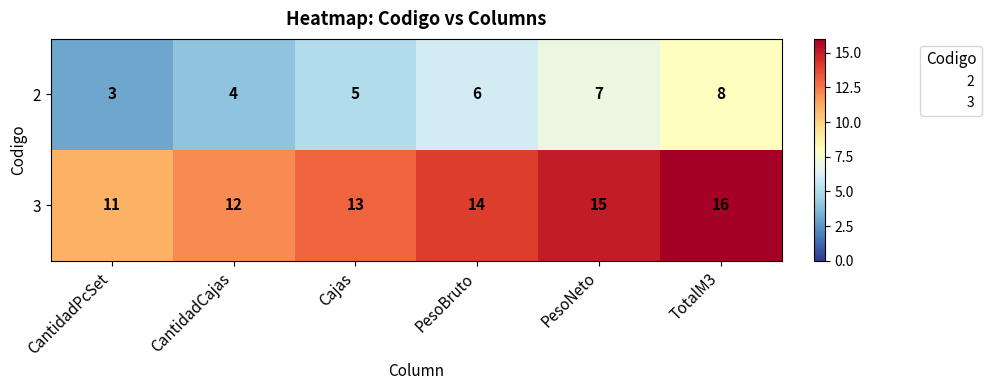

What is the spread (max minus min) of values at Cajas?

8